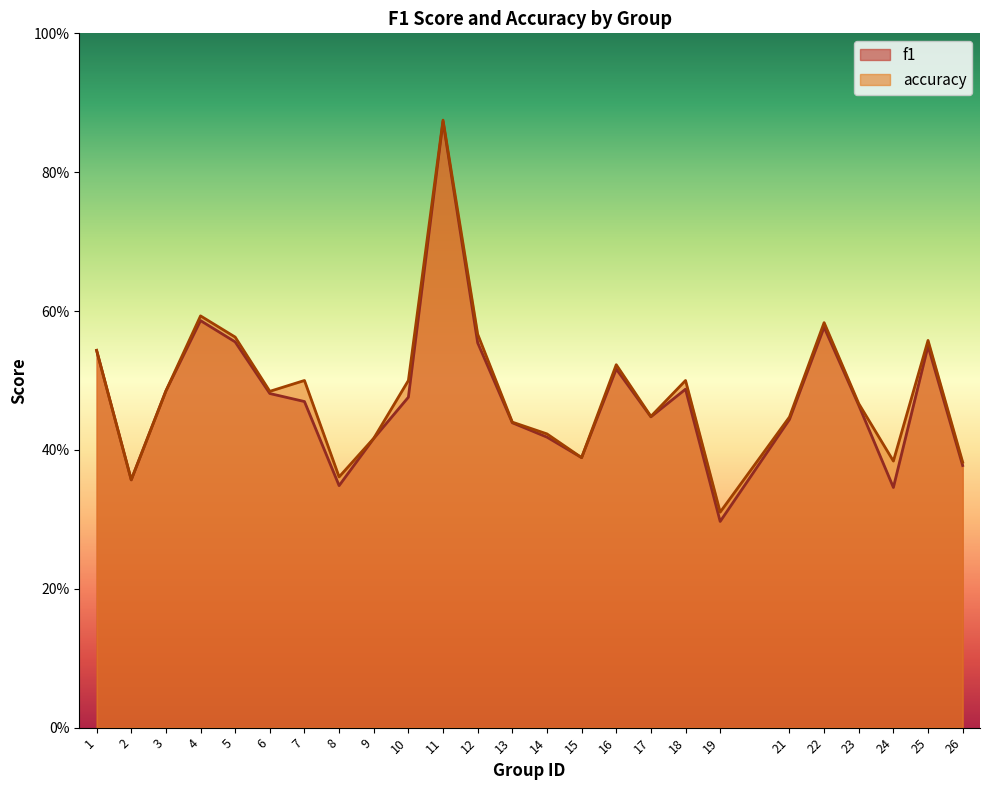

Does the chart display data point markers on the line(s)?

No